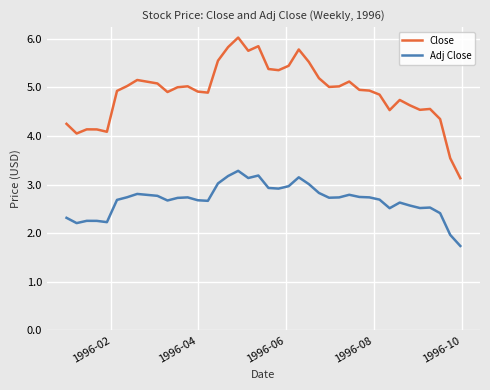

What is the average value of the Adj Close series?

2.7